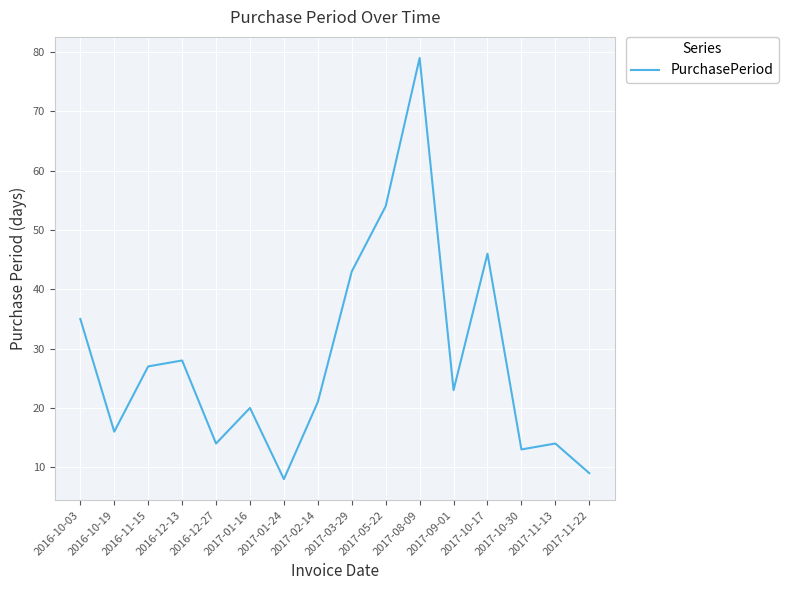

How many values are below 23?

8